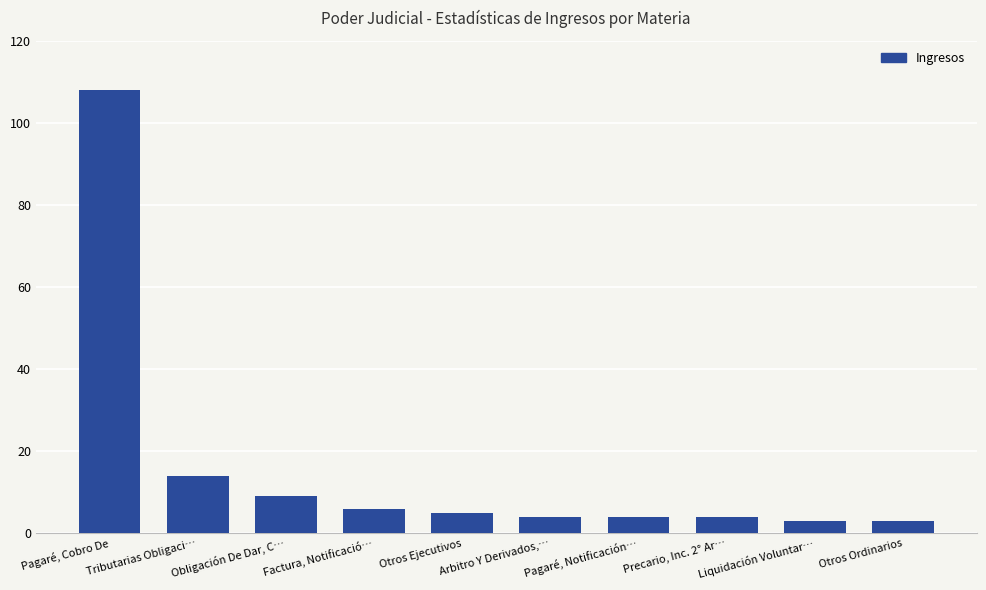

Which label corresponds to the largest value in the chart?

Pagaré, Cobro De